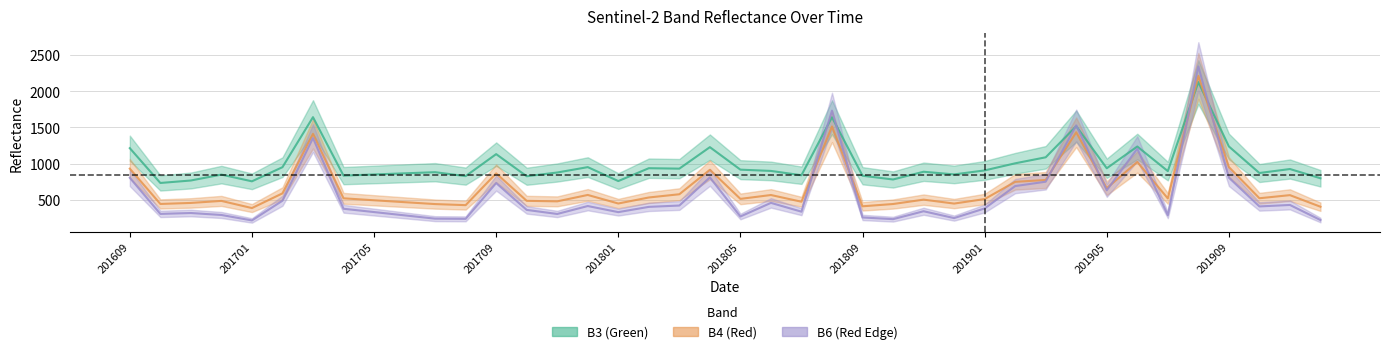

What are all the series names shown in the legend?

B3, B4, B6